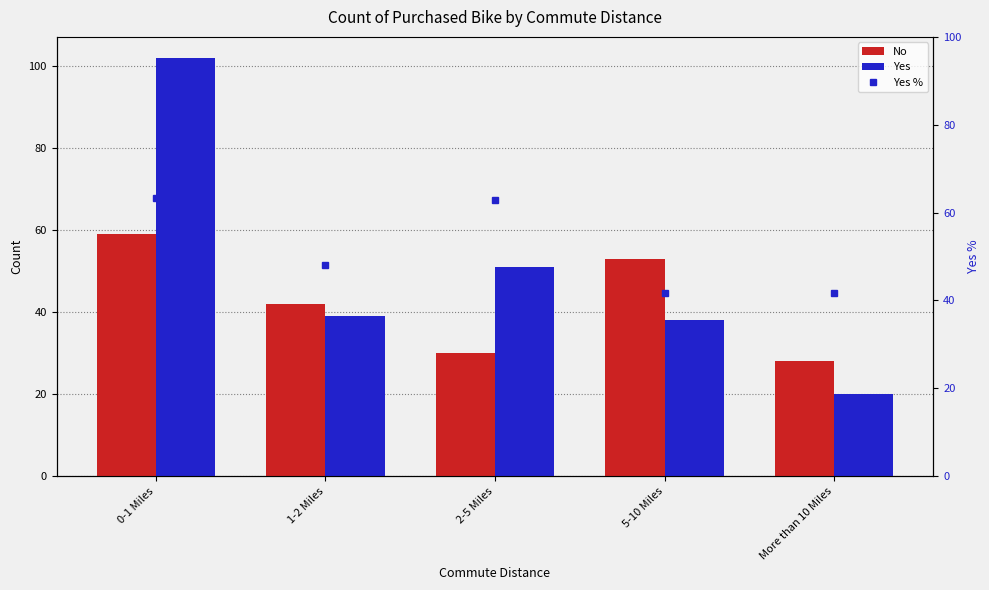

Which series has the largest range (max minus min)?

Yes